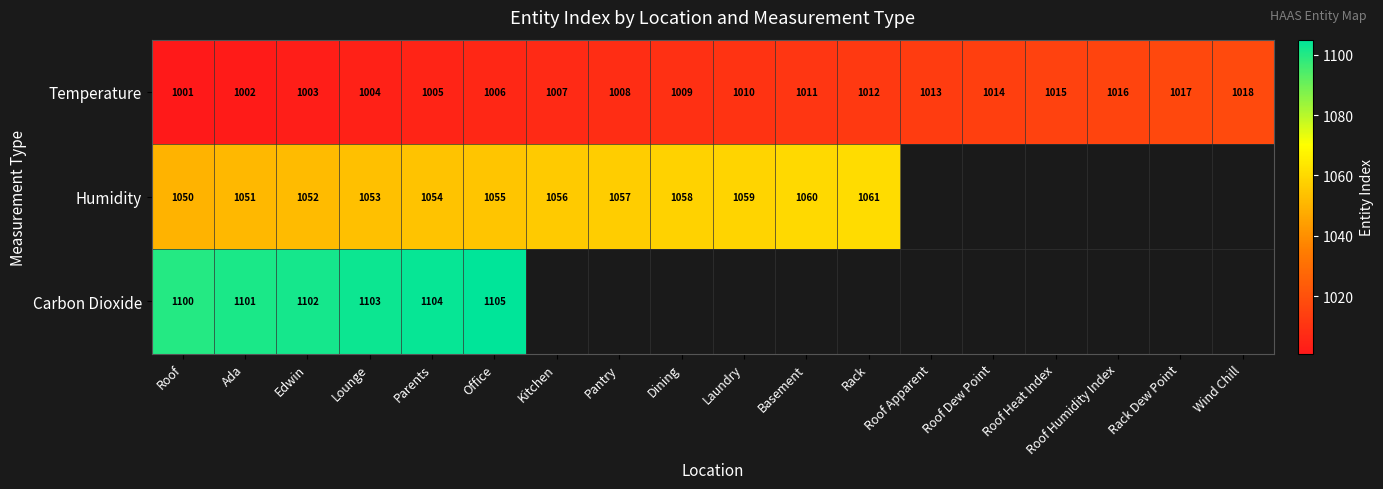

Between Edwin and Roof, which is larger?

Edwin